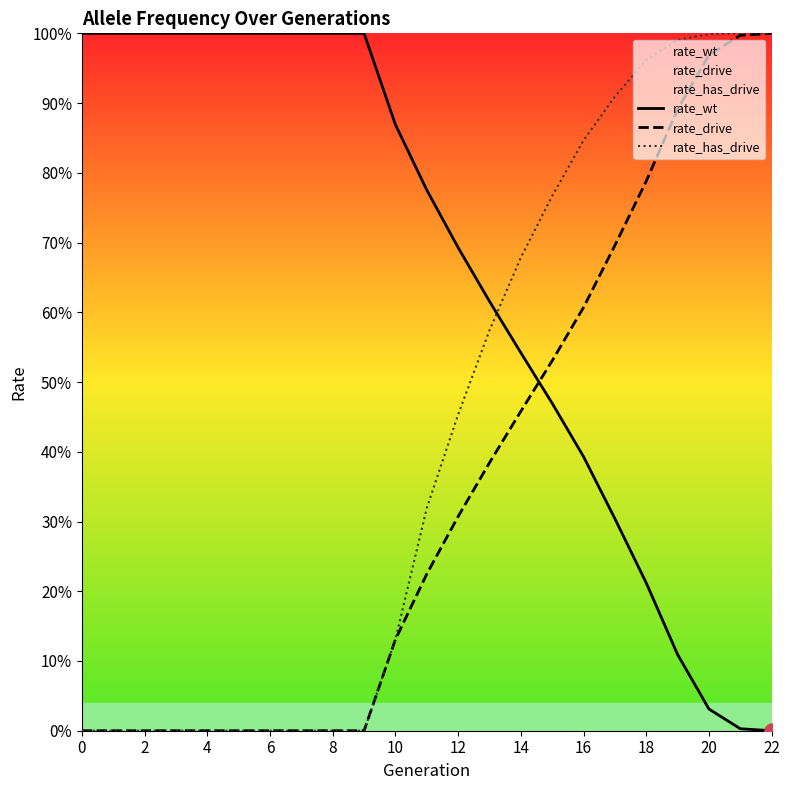

At which category is the sum across all series the highest?

21